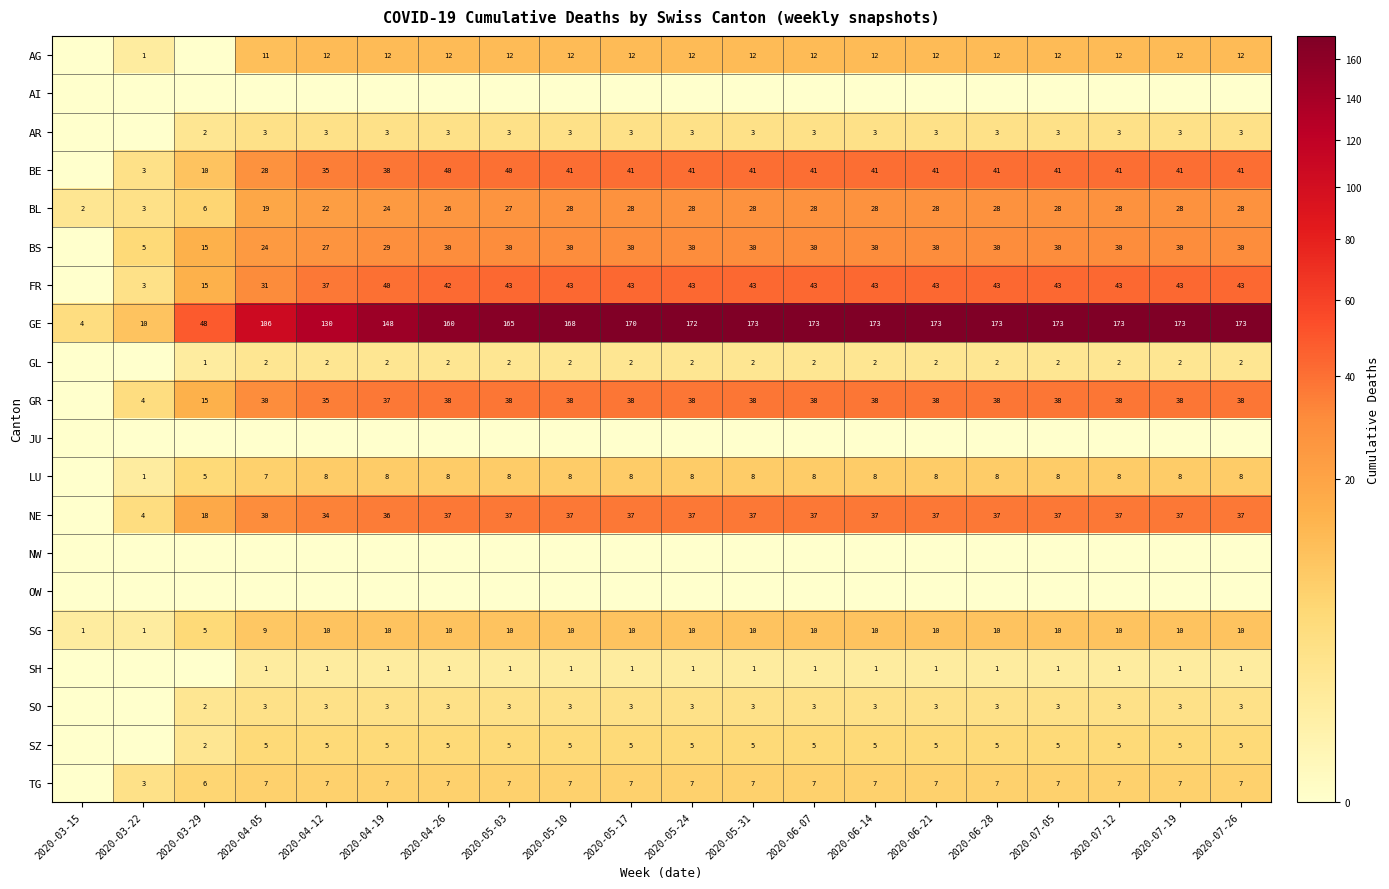

What is the maximum value for GE?

173